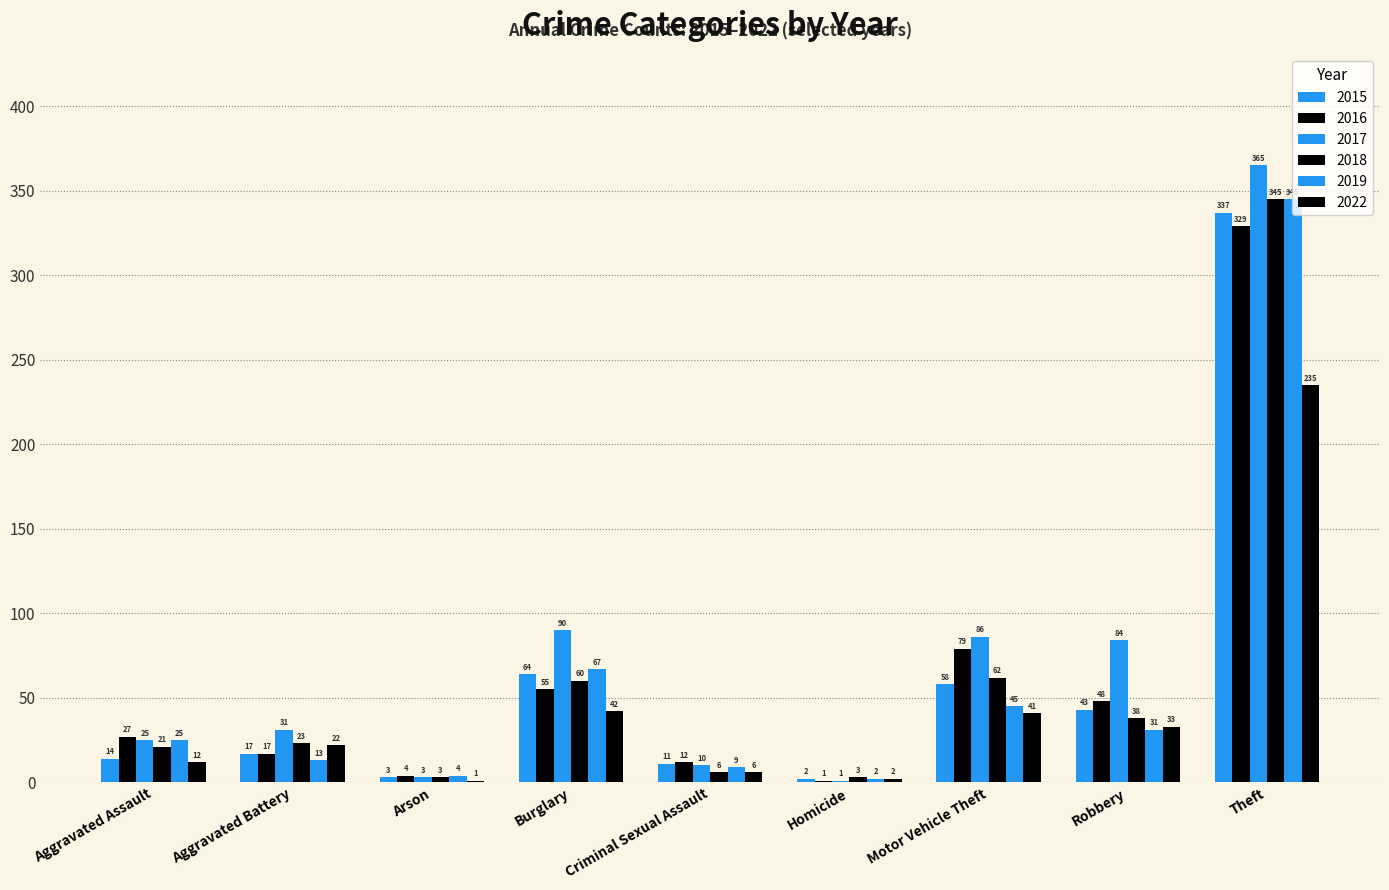

Count the number of data series in this chart.

6